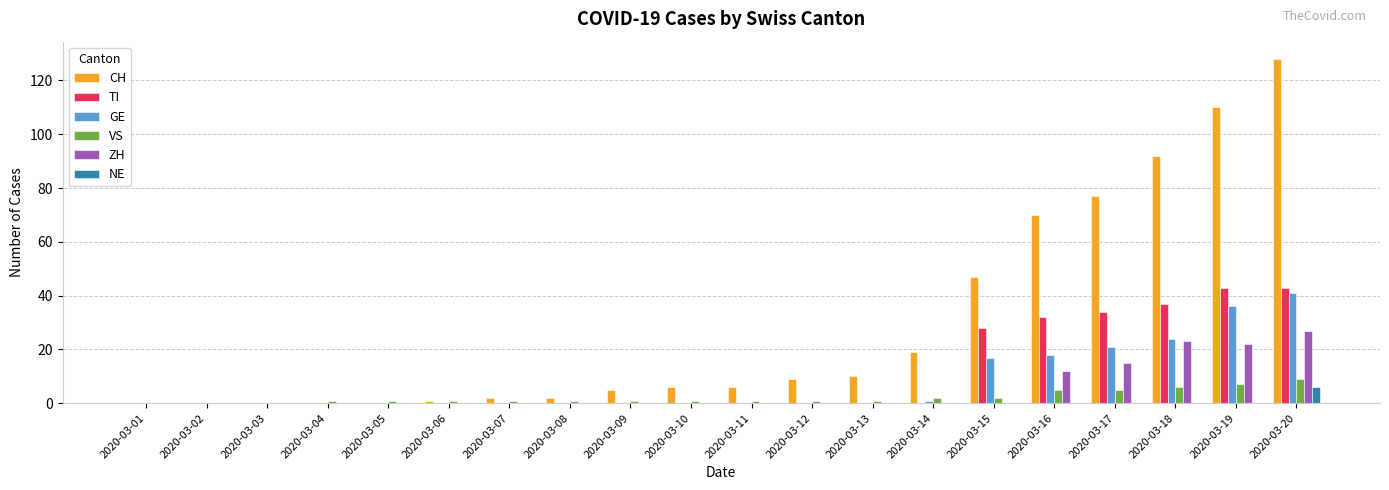

Are the bars grouped side by side (vs. stacked)?

Yes